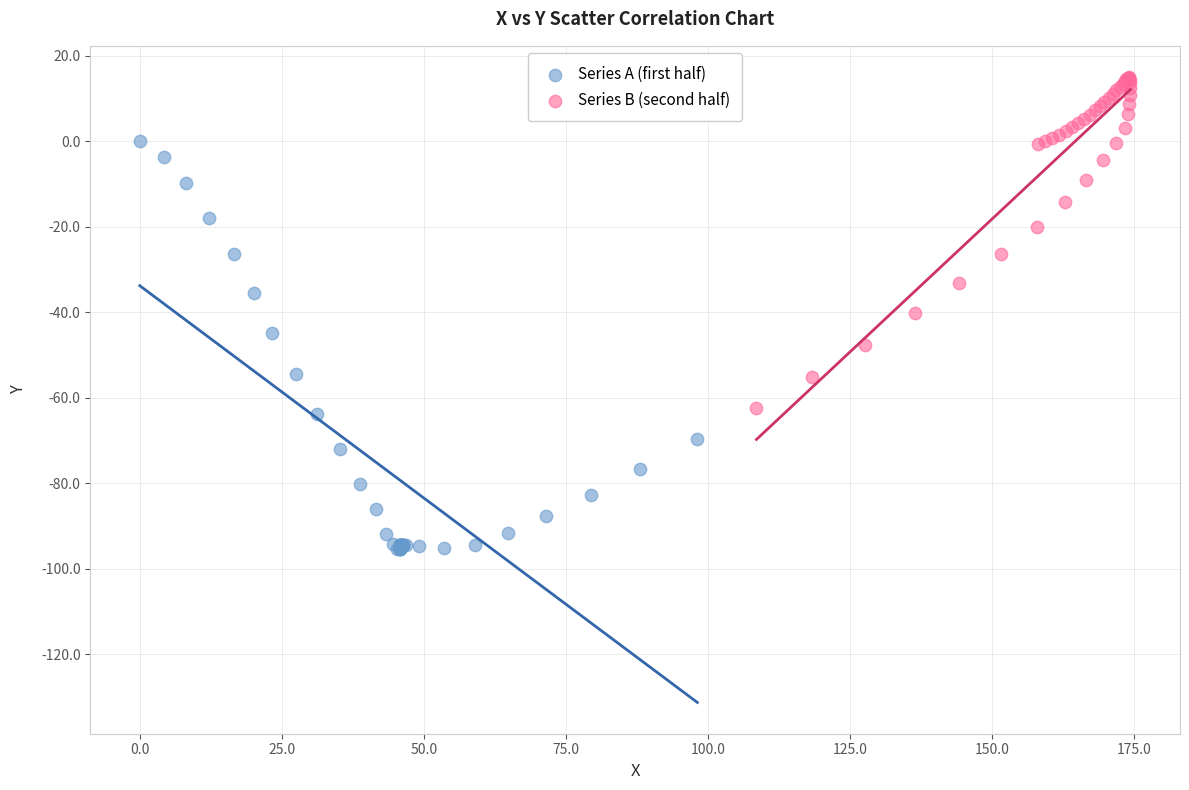

Which series reaches the maximum Y coordinate?

Series B (second half)